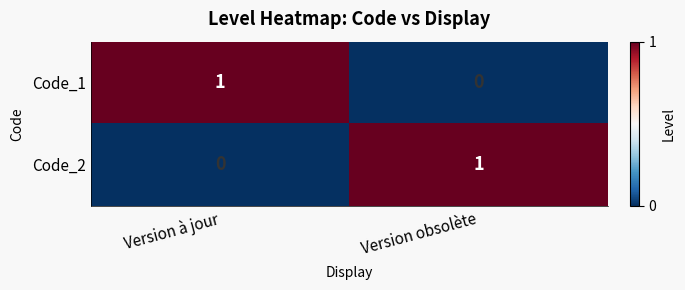

Reading left to right, list all the values displayed in this chart.

Code_1: Version à jour=1	Version obsolète=0
Code_2: Version à jour=0	Version obsolète=1